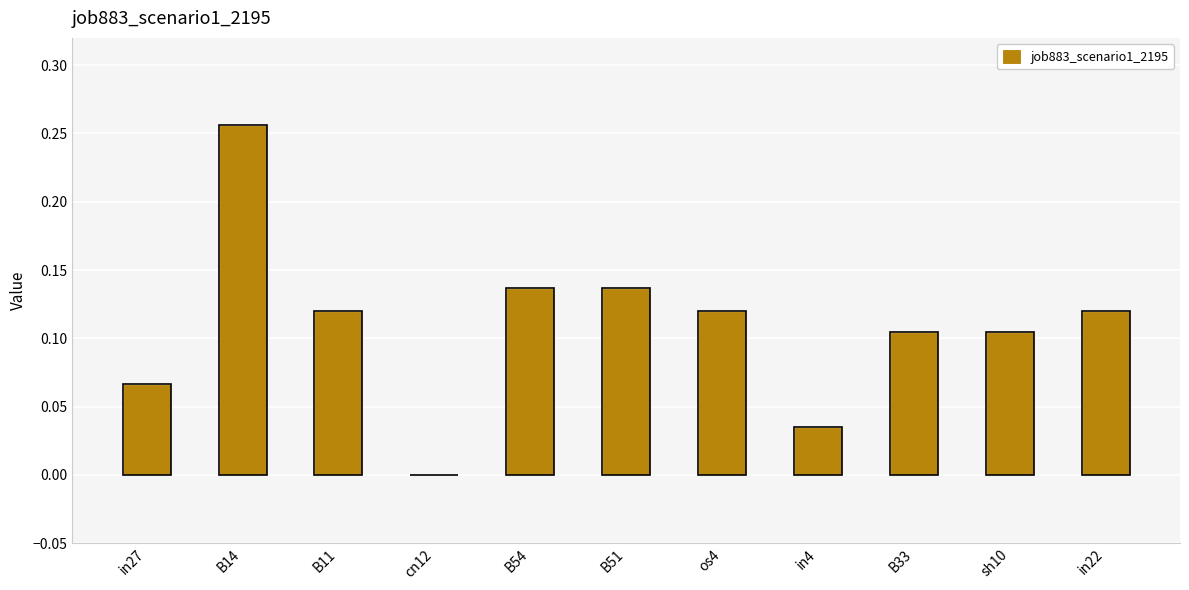

What is the change in value from in4 to sh10?

+0.1